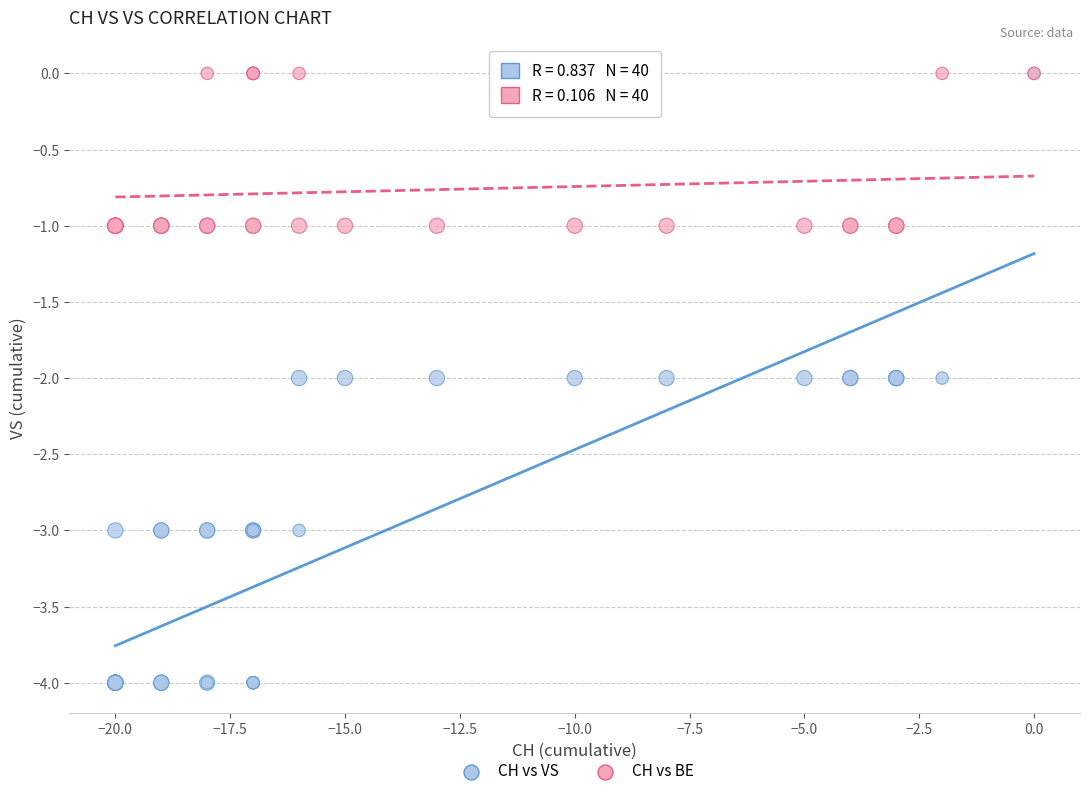

Which series has the widest spread of Y values?

CH vs VS